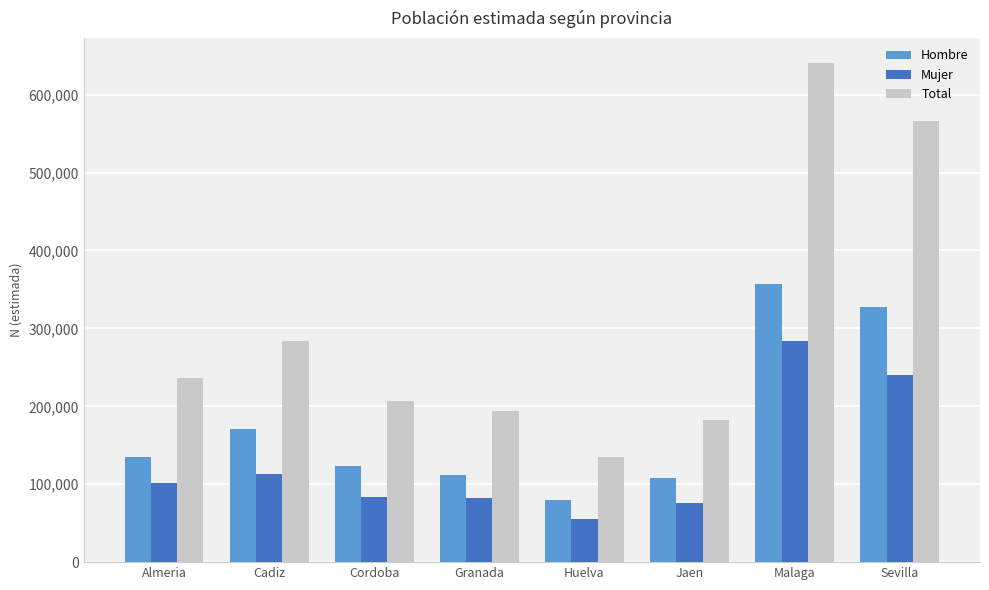

At which category is the sum across all series the highest?

Malaga